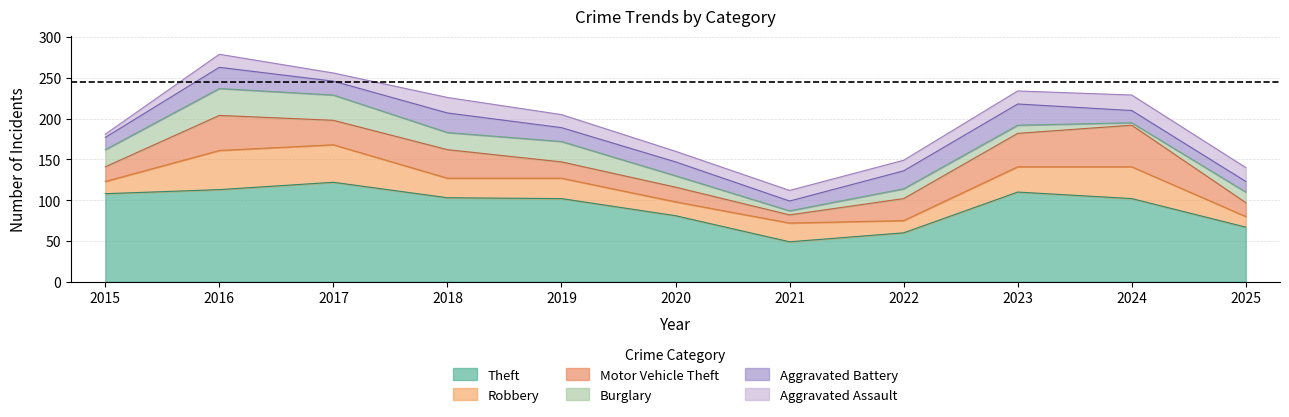

True or false: Aggravated Assault has more than 0 points higher than both neighbors.

True